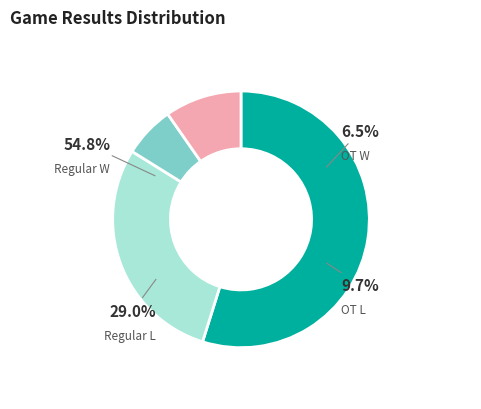

Combined, do W and L account for over 50%?

Yes